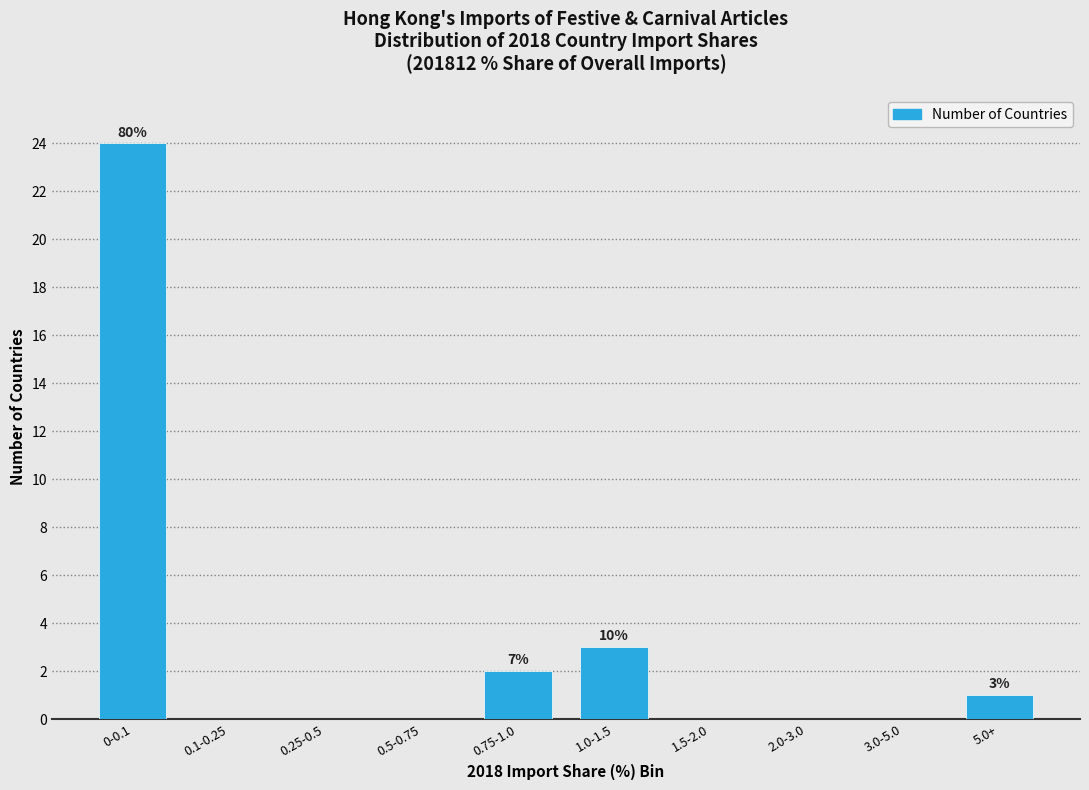

Reading right to left, extract all data points from this chart.

5.0+=1	3.0-5.0=0	2.0-3.0=0	1.5-2.0=0	1.0-1.5=3	0.75-1.0=2	0.5-0.75=0	0.25-0.5=0	0.1-0.25=0	0-0.1=24